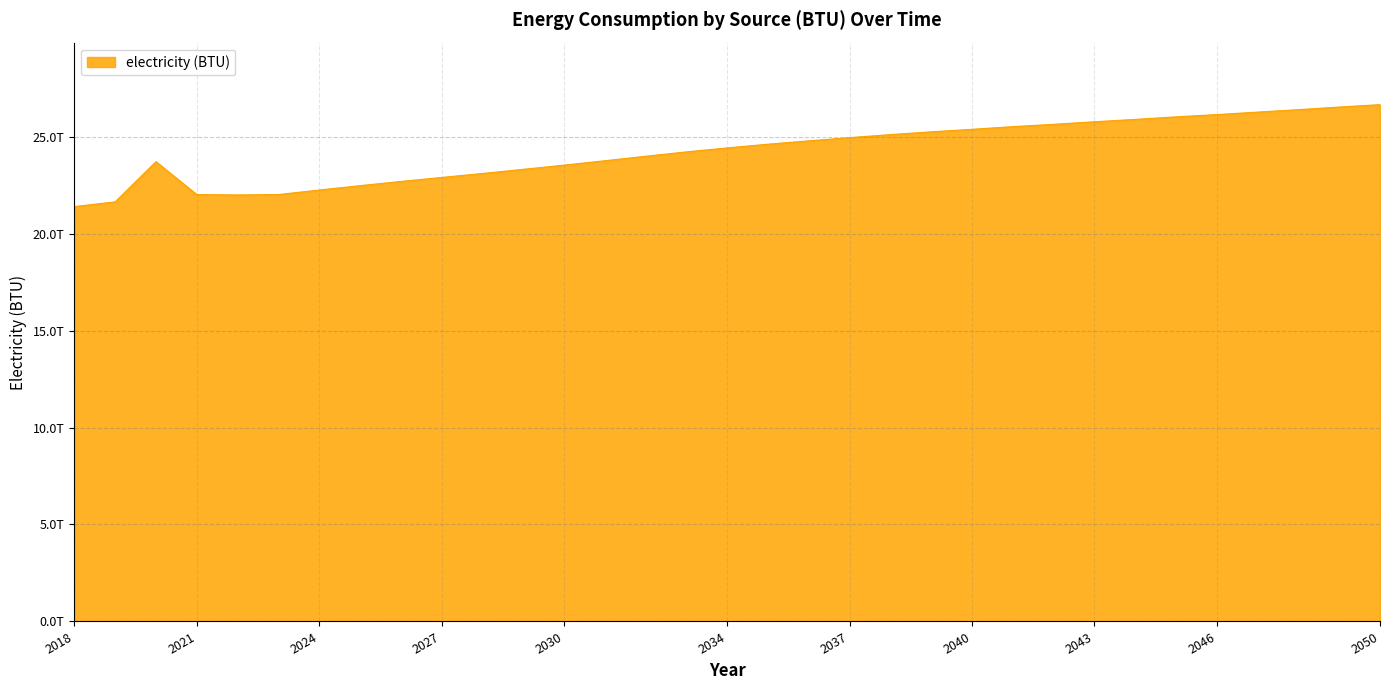

Does the chart have visible grid lines?

Yes